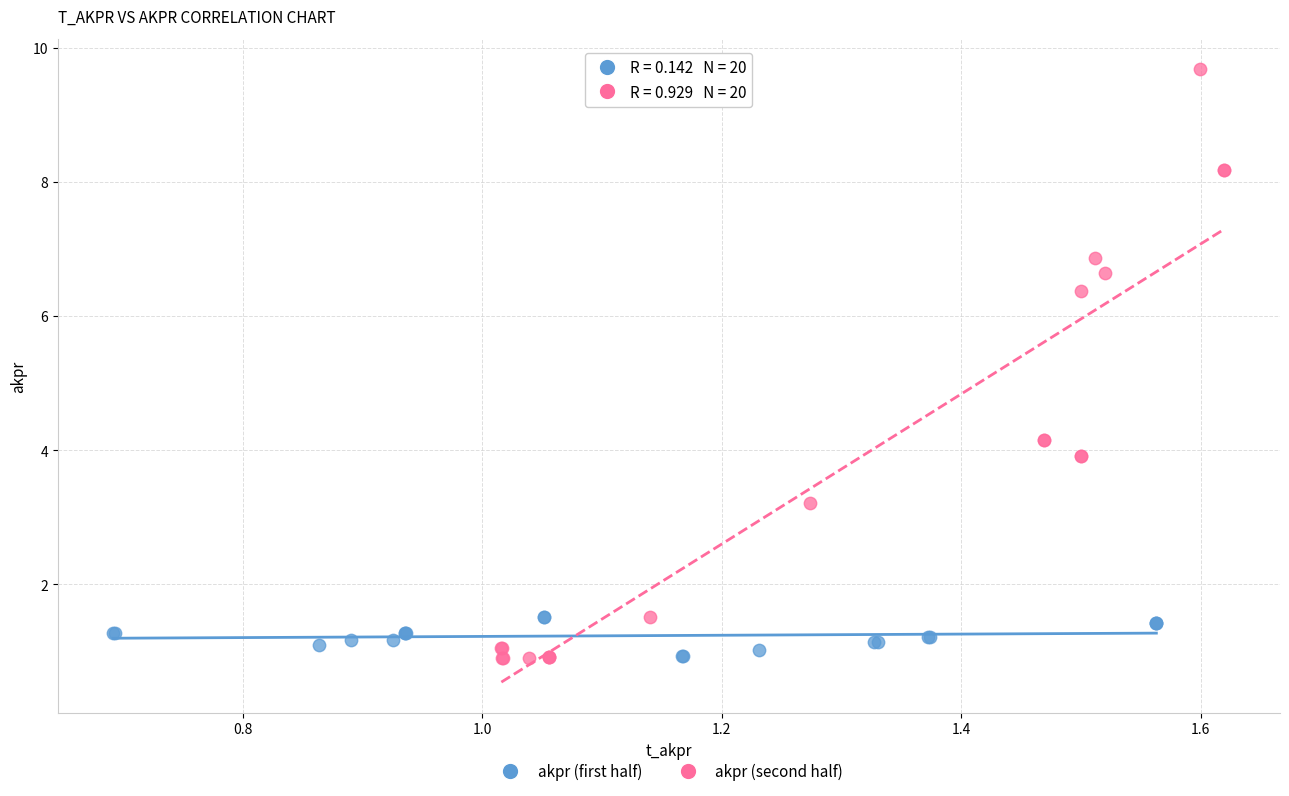

Which series has the largest Y range (max minus min)?

akpr (second half)